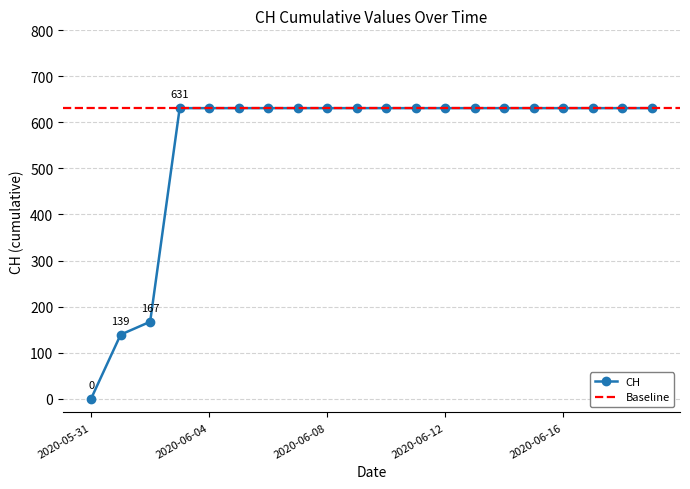

What is the average value?

552